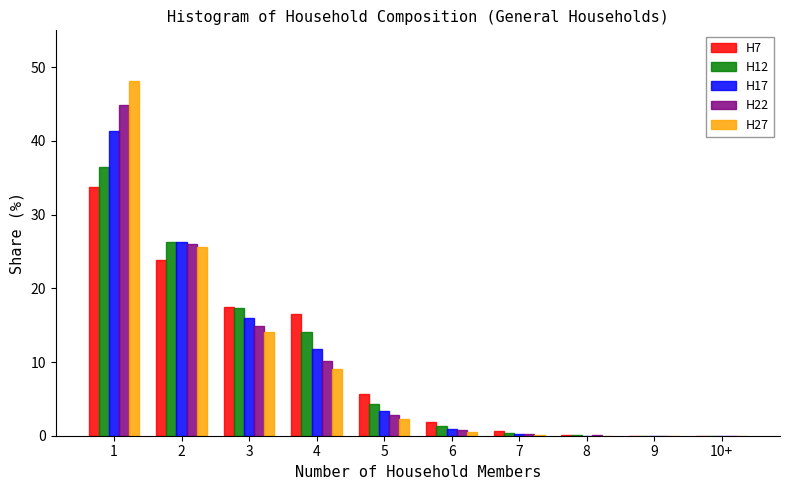

True or false: H17 has a value of 0.2 at 7.

True